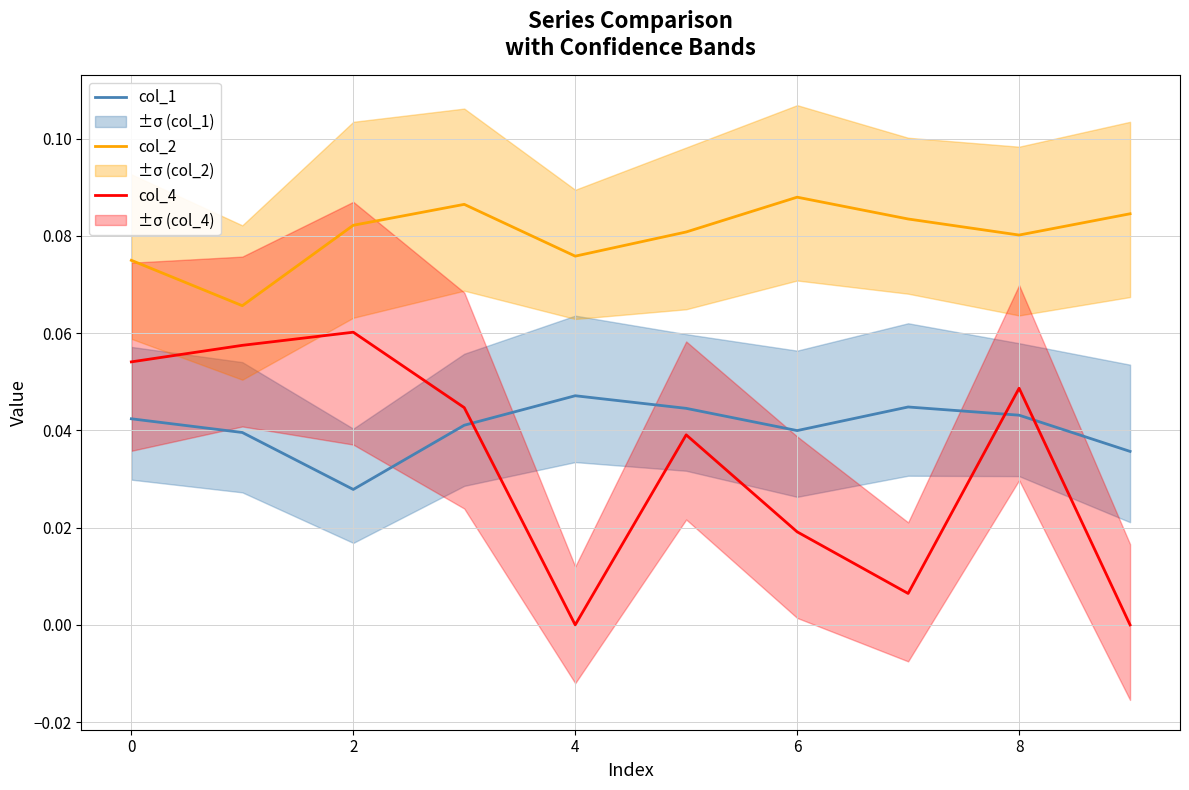

How many categories are shown in the chart?

10